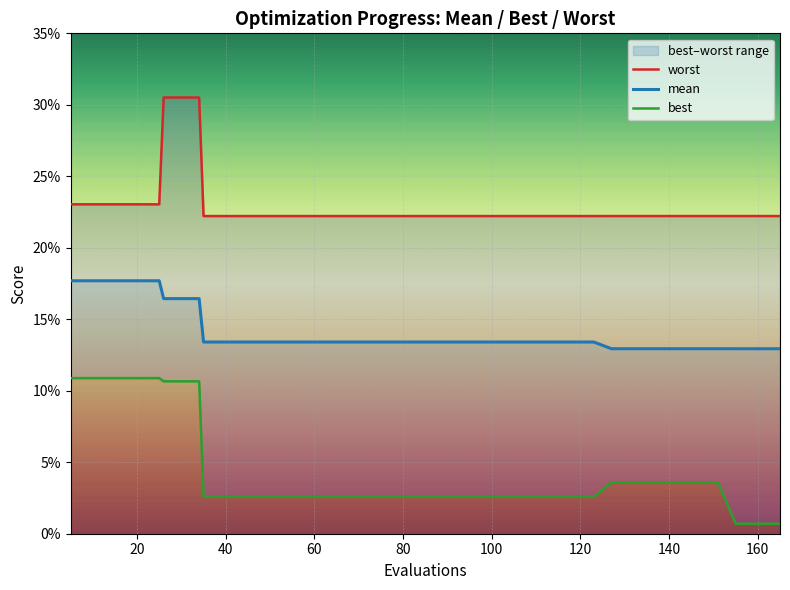

True or false: best and worst intersect in this chart.

False